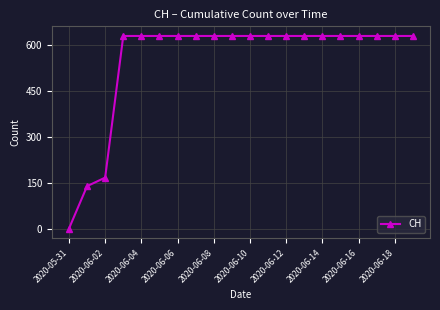

What is the value of the 9th point from the left?

631